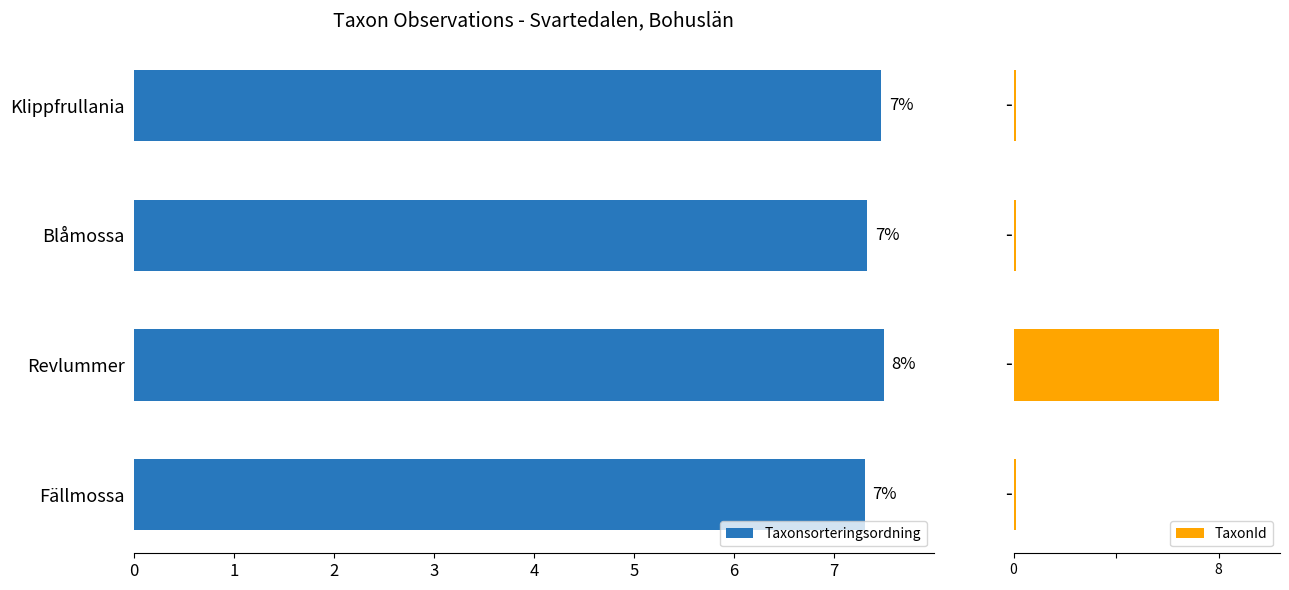

What is the total value across all series at Blåmossa?

7.4